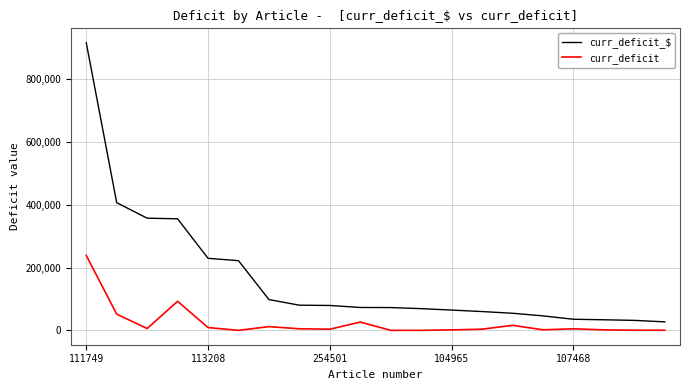

What is the difference between the maximum and minimum values in the curr_deficit_$ series?

888563.6